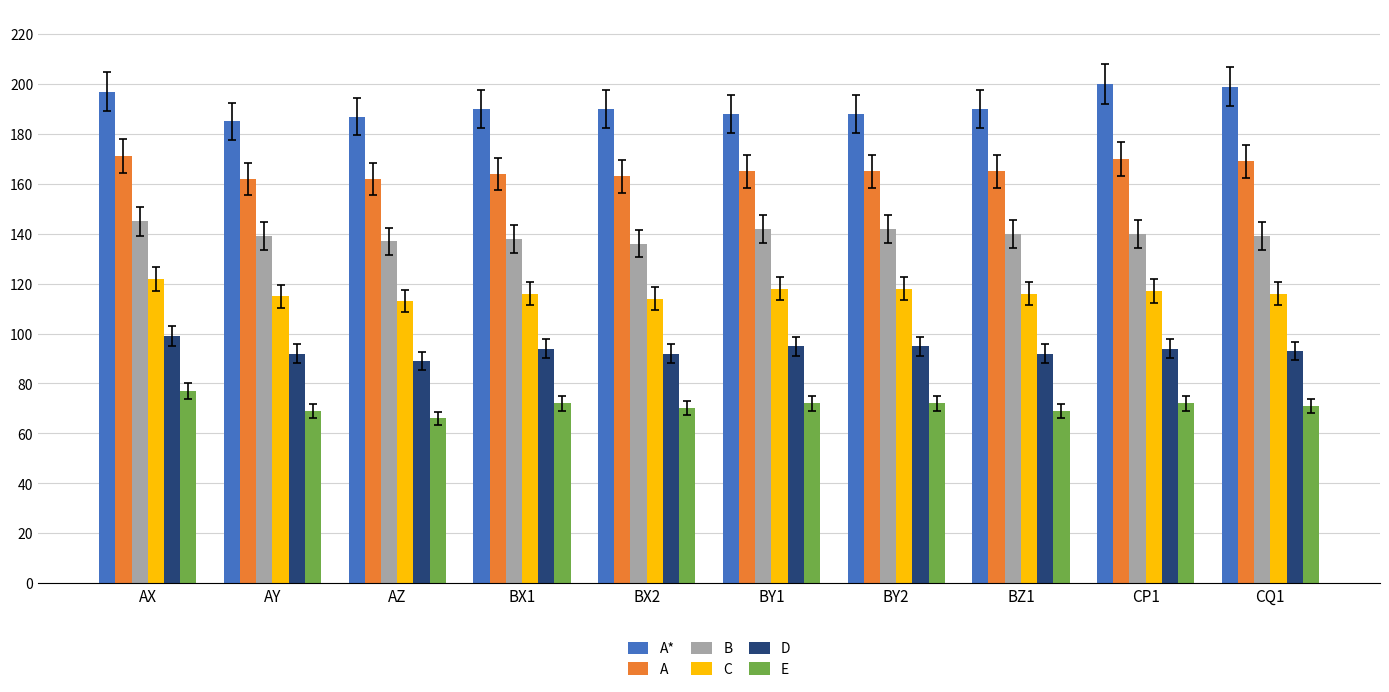

What is the difference between the highest and lowest values at BX1?

118